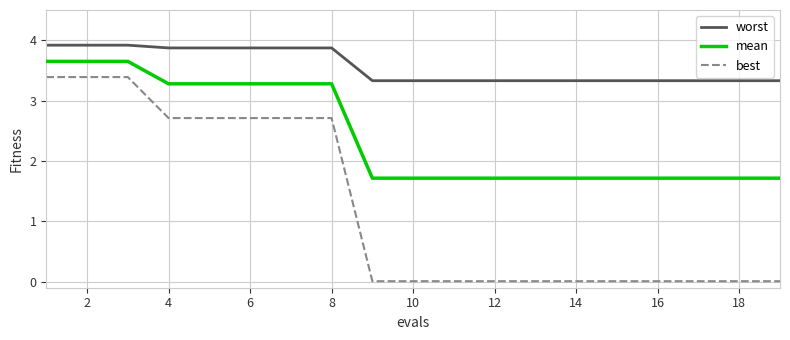

Which series has the largest range (max minus min)?

best